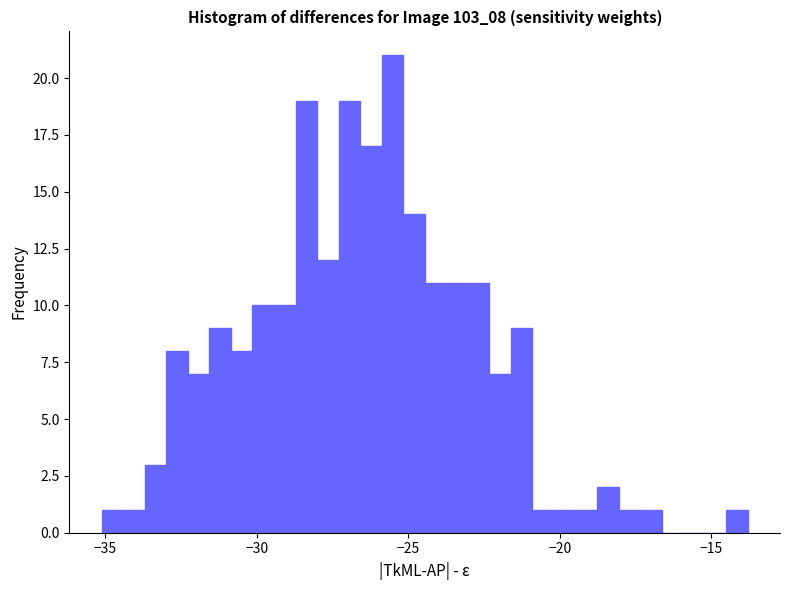

Around what value on the x-axis is the tallest bar? Give the approximate position of its centre, as read against the axis.

-25.5